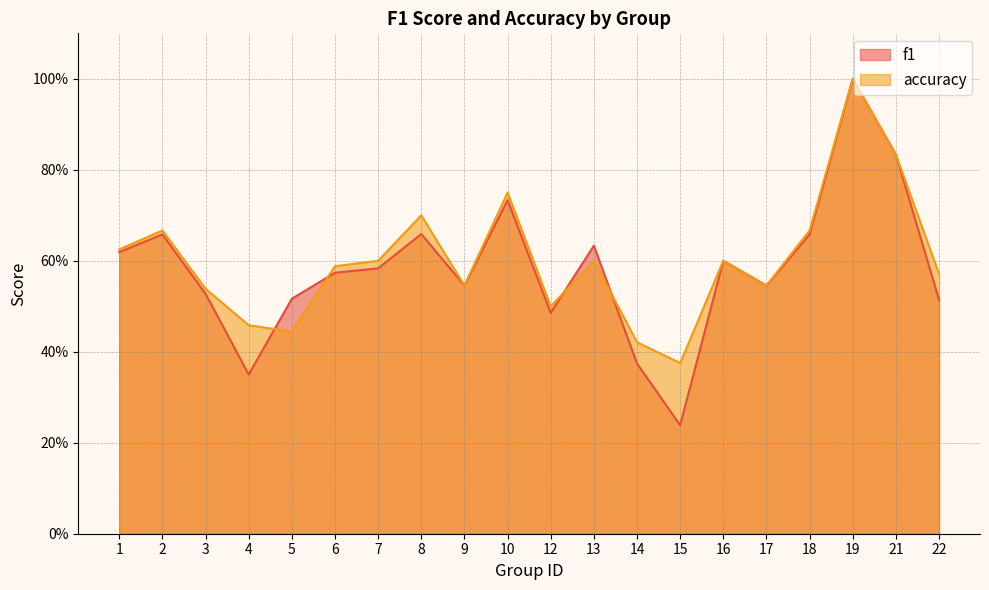

Does the chart have visible grid lines?

Yes